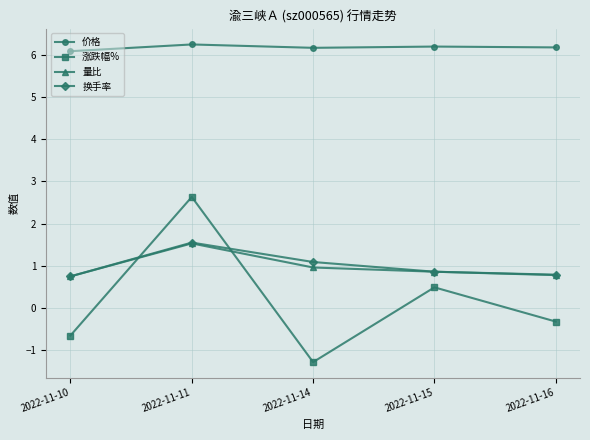

What is the value of the 价格 point at the 5th from the left?

6.2